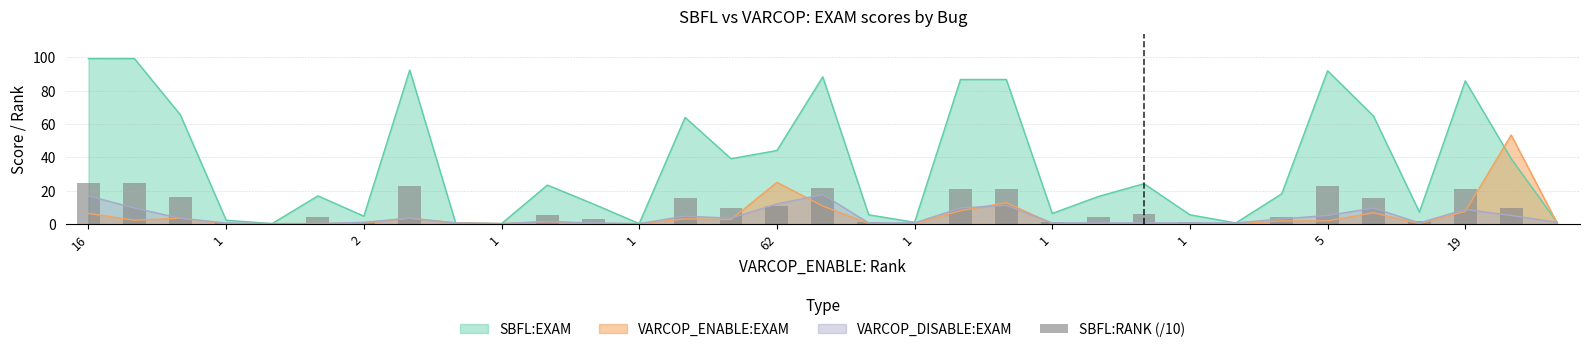

At which label does the data first exceed 4?

16